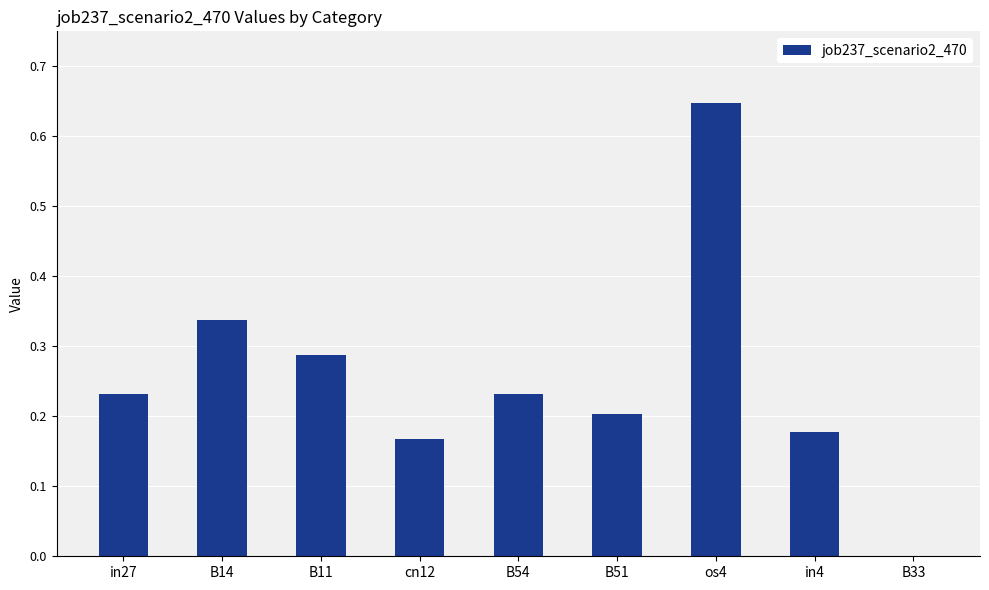

Is it true that the value at in27 is 0.2?

True